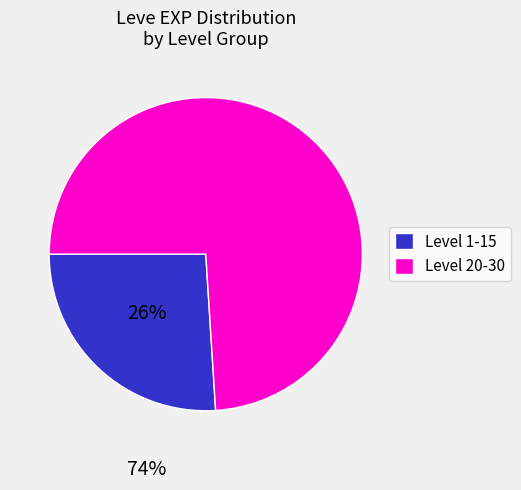

Approximately how many times larger is the value at Level 20-30 compared to Level 1-15?

2.8